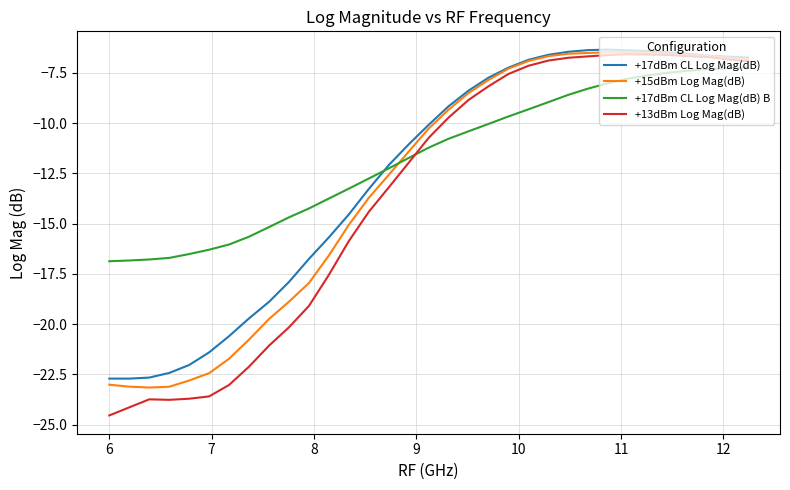

What is the difference between the second highest and second lowest values in the +17dBm CL Log Mag(dB) B series?

9.6